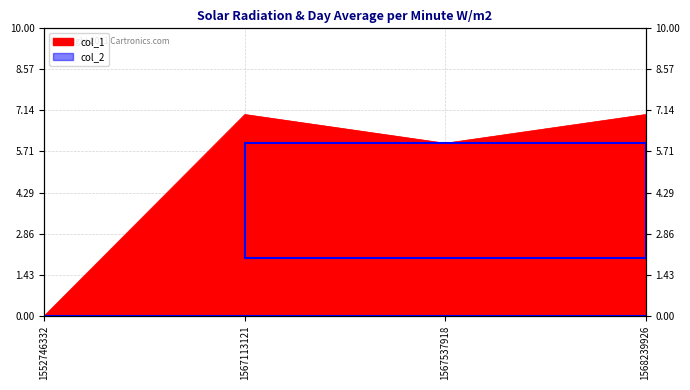

The chart shows a value of 11 at 1568239926. True or false?

False